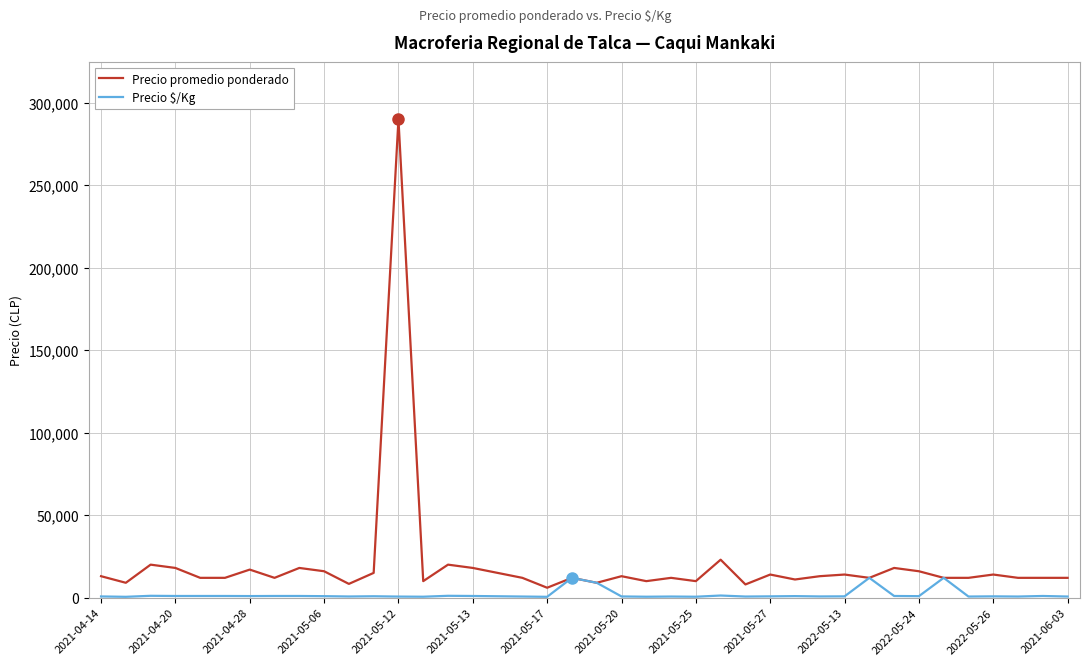

What is the highest value of the Precio promedio ponderado series?

290000